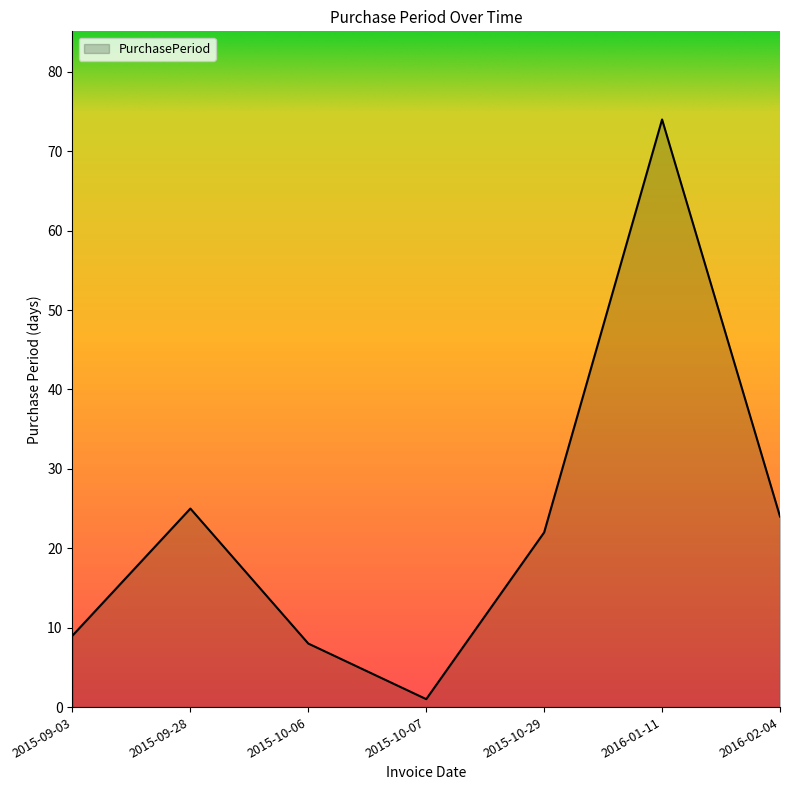

Is it true that the value at 2015-09-03 is 9?

True